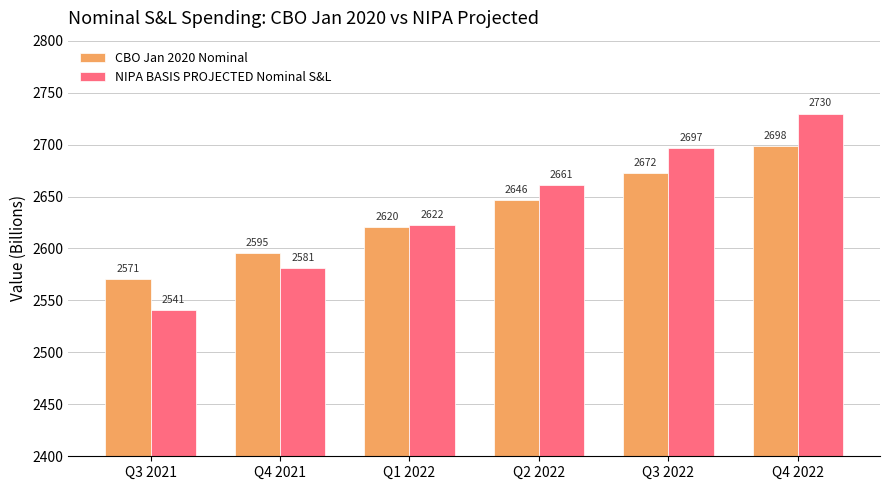

What is the spread (max minus min) of values at Q3 2022?

24.5